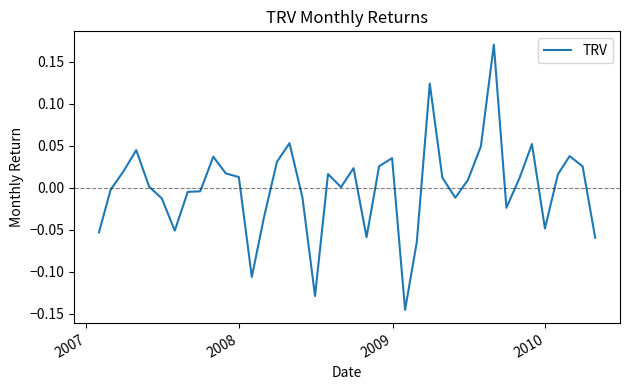

How many lines are shown in the chart?

1